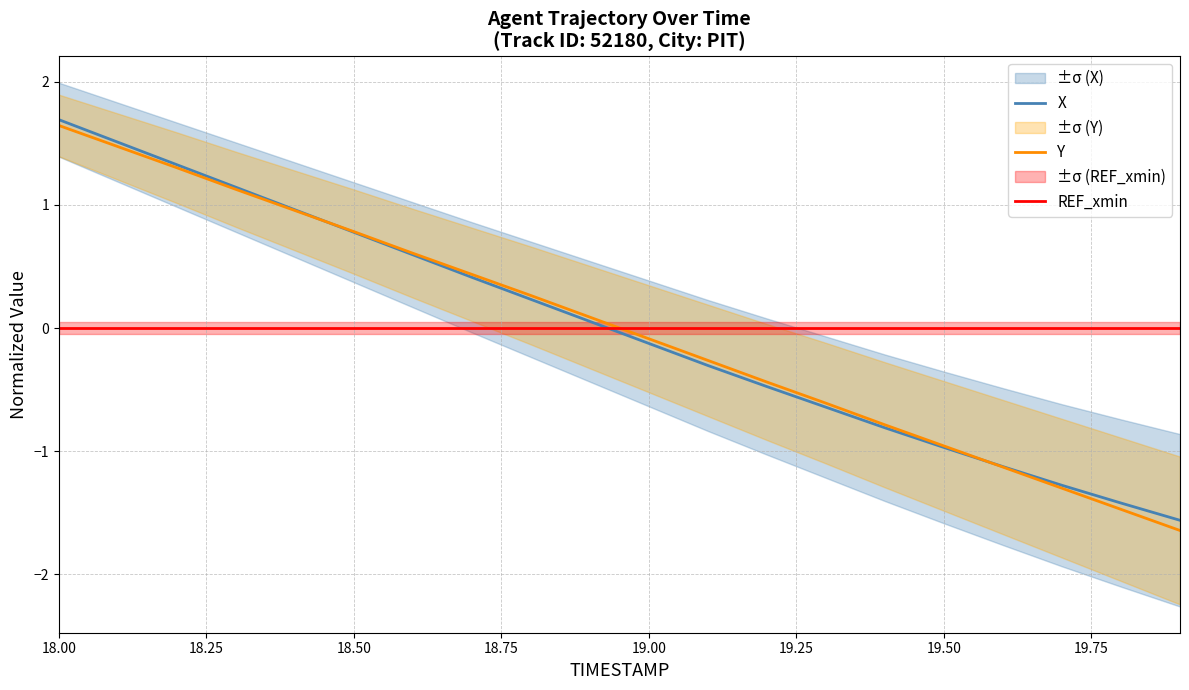

What is the minimum value shown in the chart?

-1.6